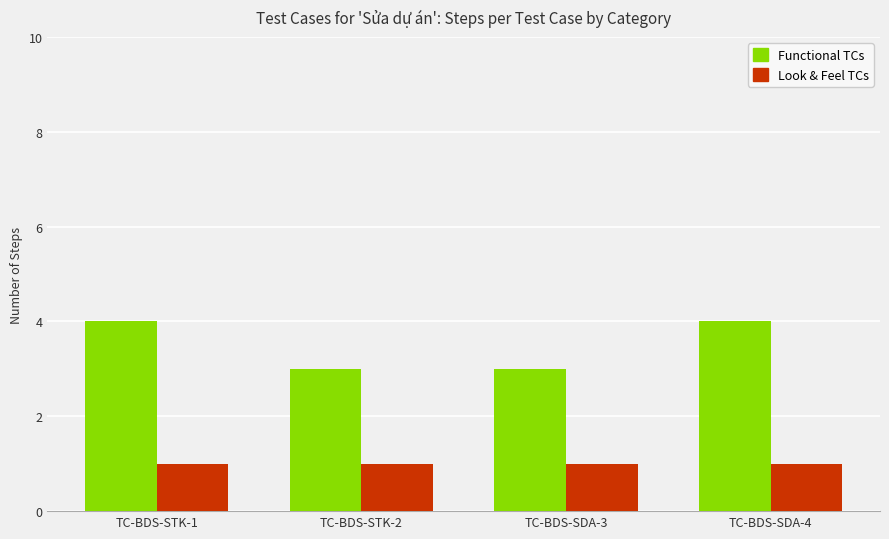

What are all the series names shown in the legend?

Functional TCs, Look & Feel TCs